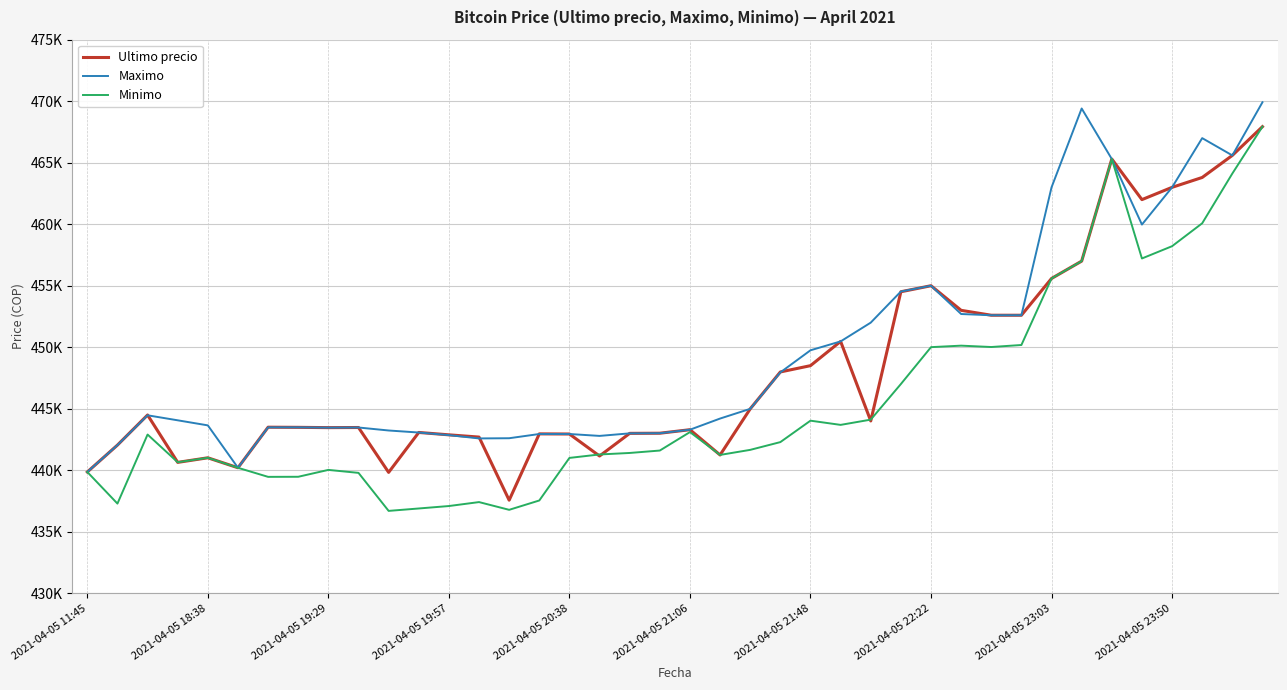

Is this an area chart (filled region under the line)?

No